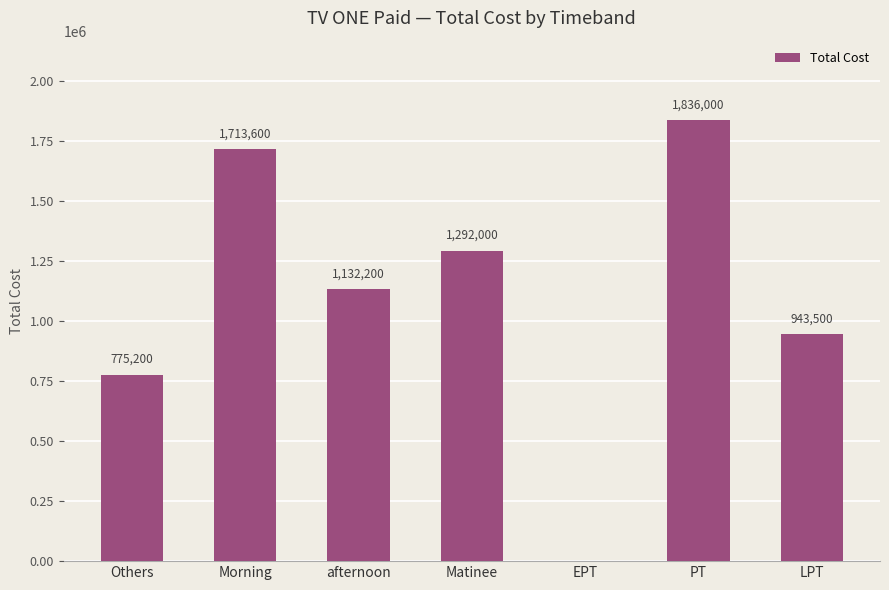

The chart shows a value of 943500 at LPT. True or false?

True